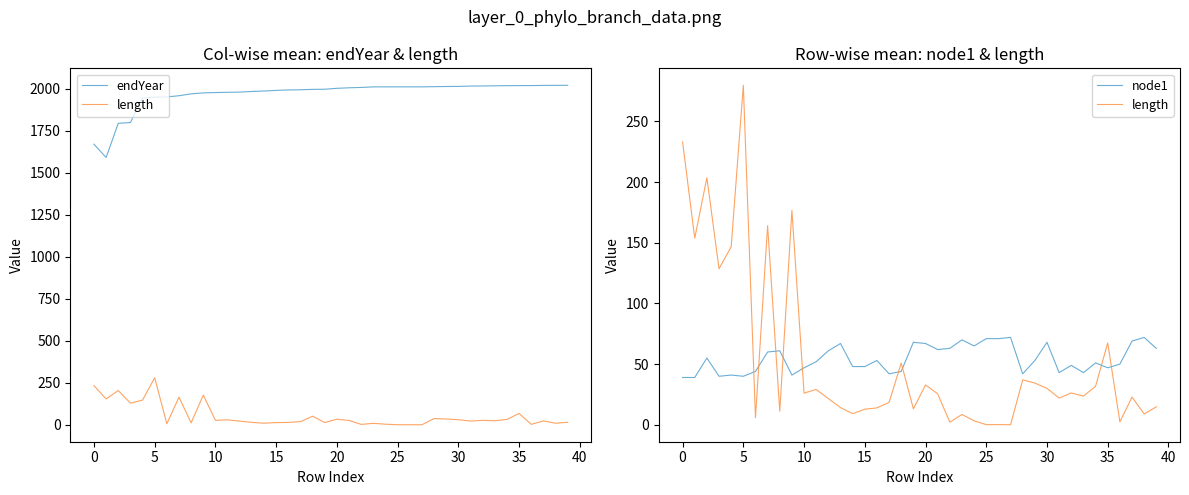

True or false: length has more than 1 interior local peaks.

True